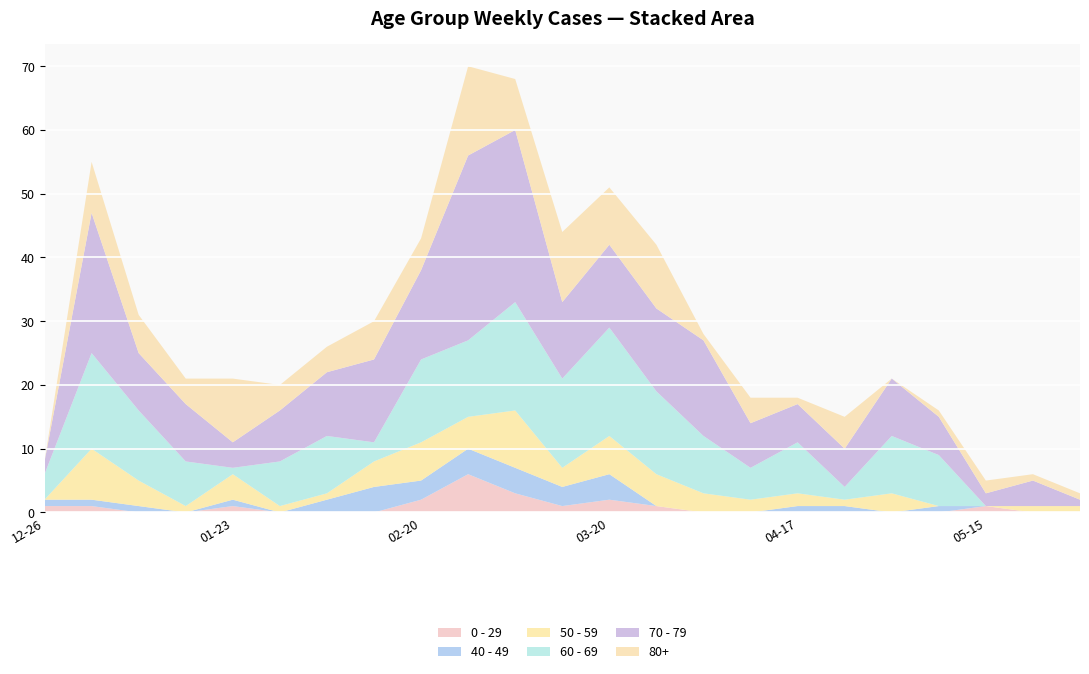

Reading left to right, what are all the values shown in this chart?

0 - 29: 1	1	0	0	1	0	0	0	2	6	3	1	2	1	0	0	0	0	0	0	1	0	0
40 - 49: 1	1	1	0	1	0	2	4	3	4	4	3	4	0	0	0	1	1	0	1	0	0	0
50 - 59: 0	8	4	1	4	1	1	4	6	5	9	3	6	5	3	2	2	1	3	0	0	1	1
60 - 69: 4	15	11	7	1	7	9	3	13	12	17	14	17	13	9	5	8	2	9	8	0	0	0
70 - 79: 2	22	9	9	4	8	10	13	14	29	27	12	13	13	15	7	6	6	9	6	2	4	1
80+: 0	8	6	4	10	4	4	6	5	14	8	11	9	10	1	4	1	5	0	1	2	1	1